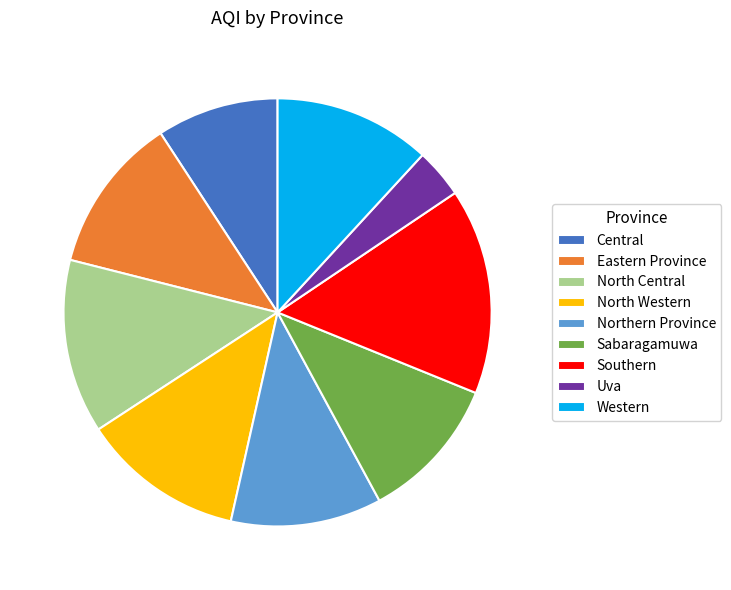

Which category has the smallest portion of the pie?

Uva